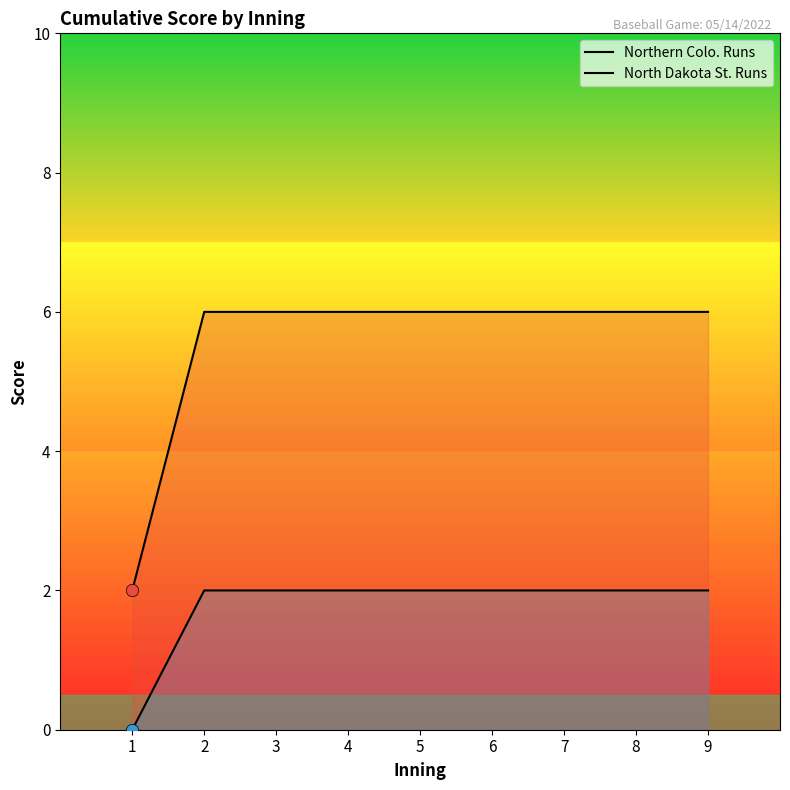

At which category is the sum across all series the highest?

2